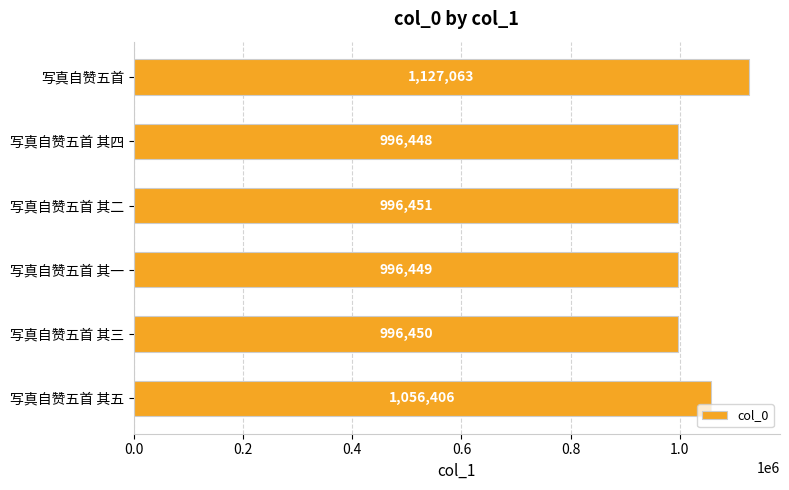

Does the chart contain any negative values?

No